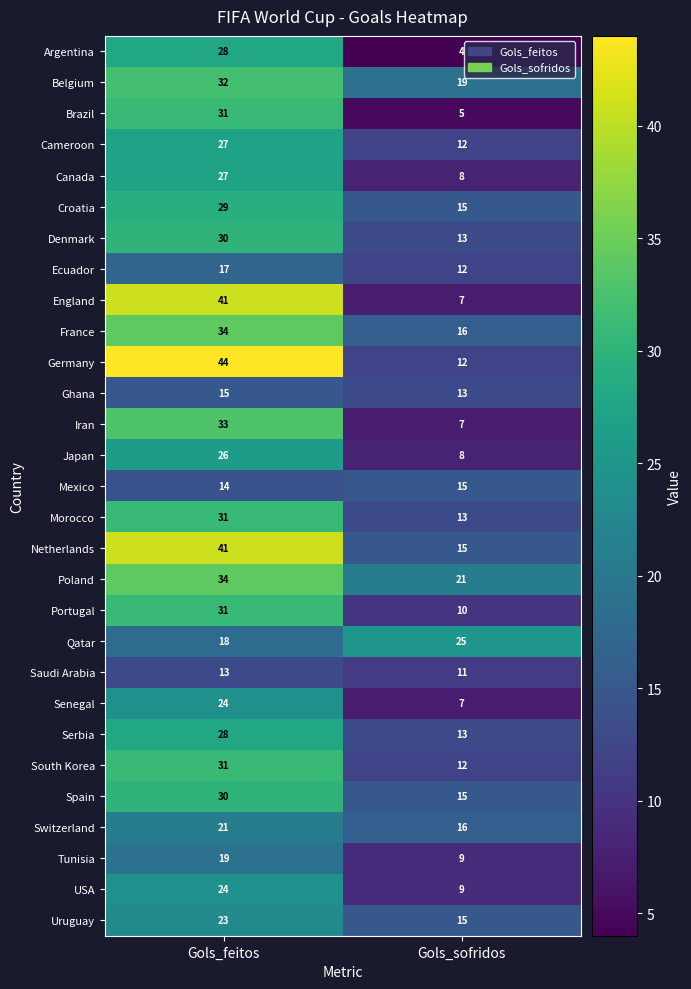

What is the difference between the Japan values at Gols_feitos and Gols_sofridos?

18